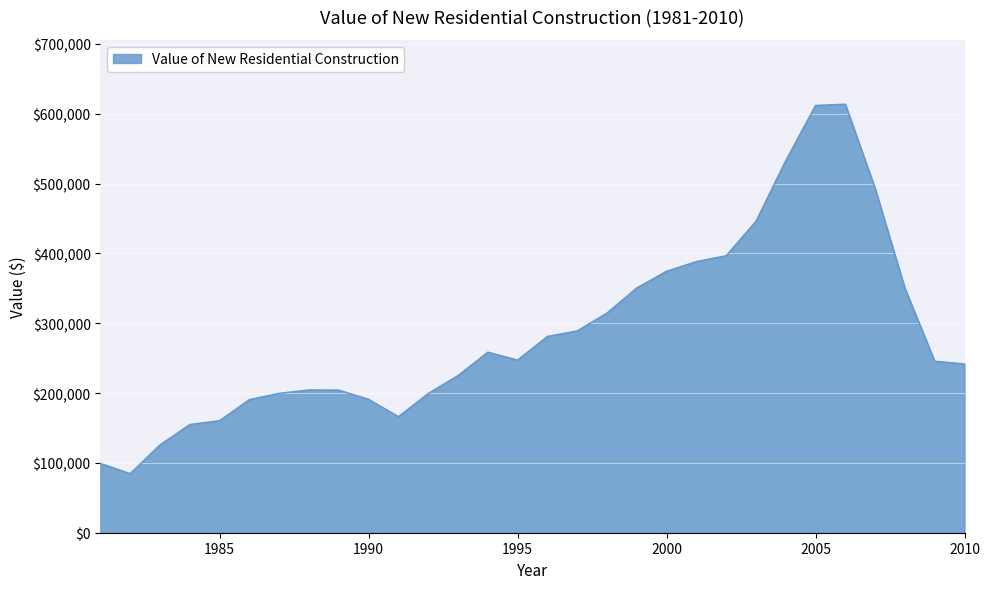

What is the difference between the maximum and minimum values?

529055